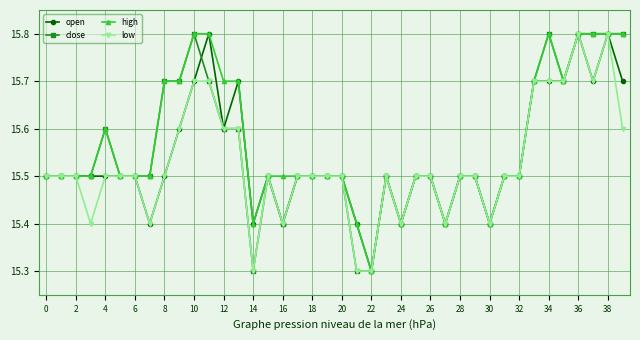

True or false: open has more than 0 interior local peaks.

True